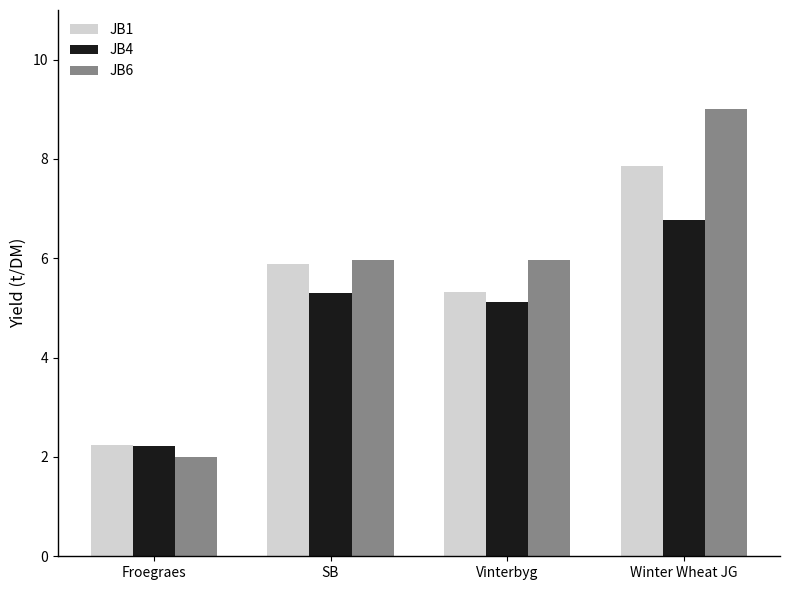

Where does the JB1 series first go above 5?

SB